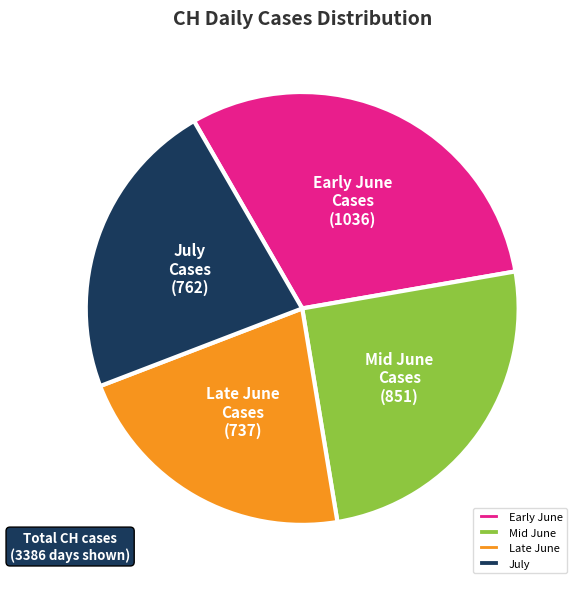

Between Mid June and Late June, which is larger?

Mid June